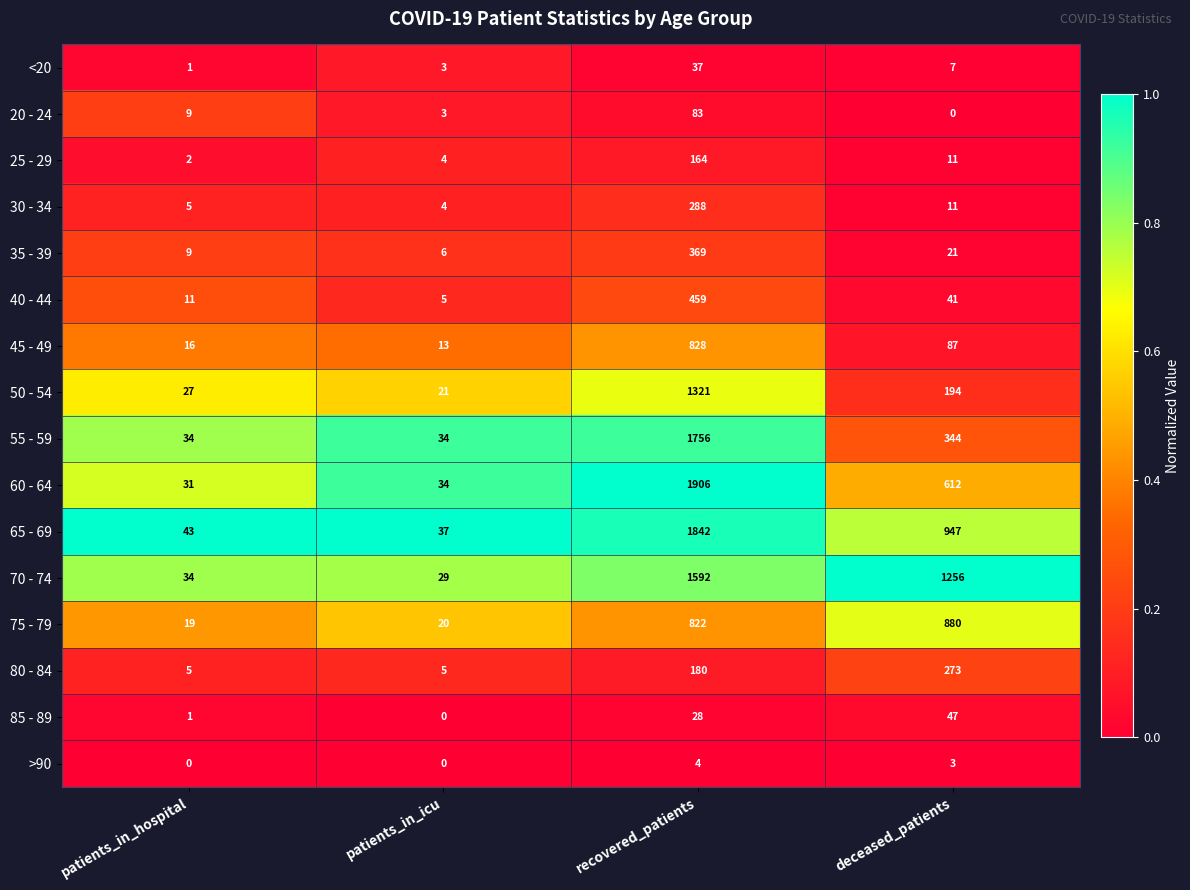

How many 55 - 59 values are between 34 and 1756?

4